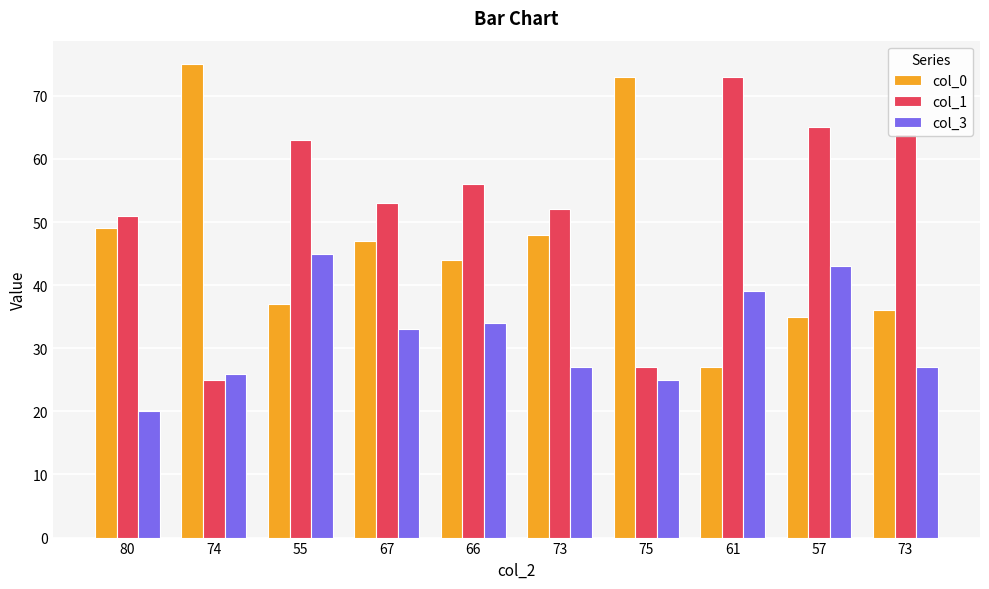

Which series has the largest total across all categories?

col_1